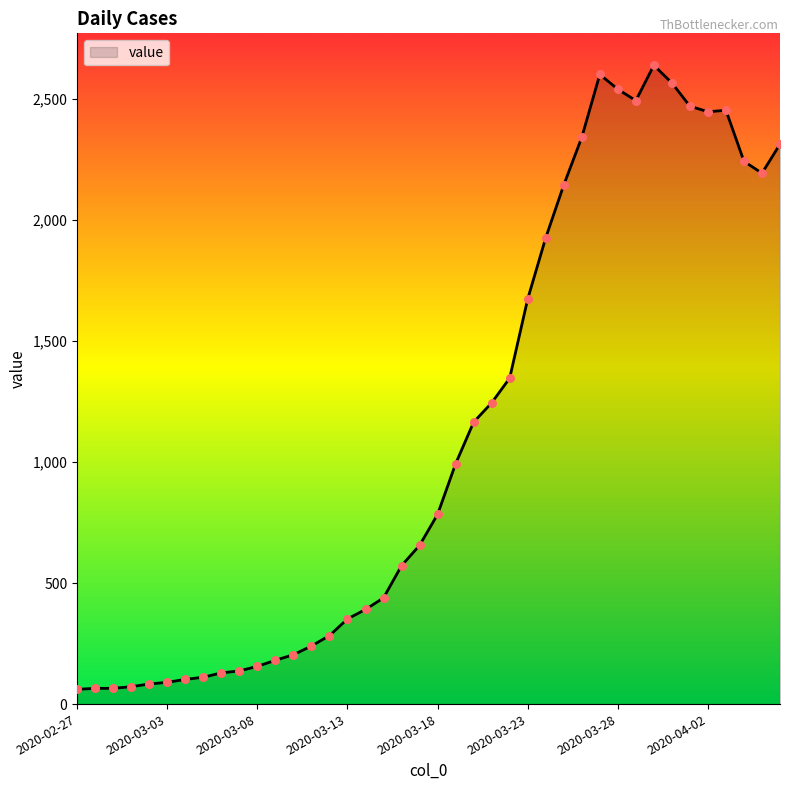

What is the smallest value displayed?

61